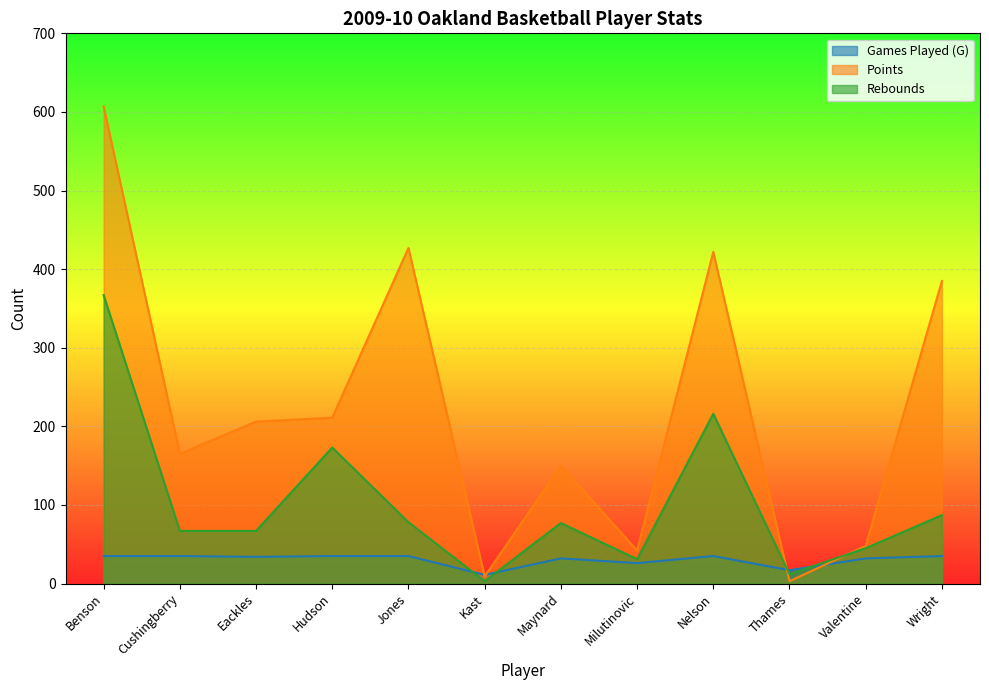

What is the value of the Points point at the 4th from the left?

211